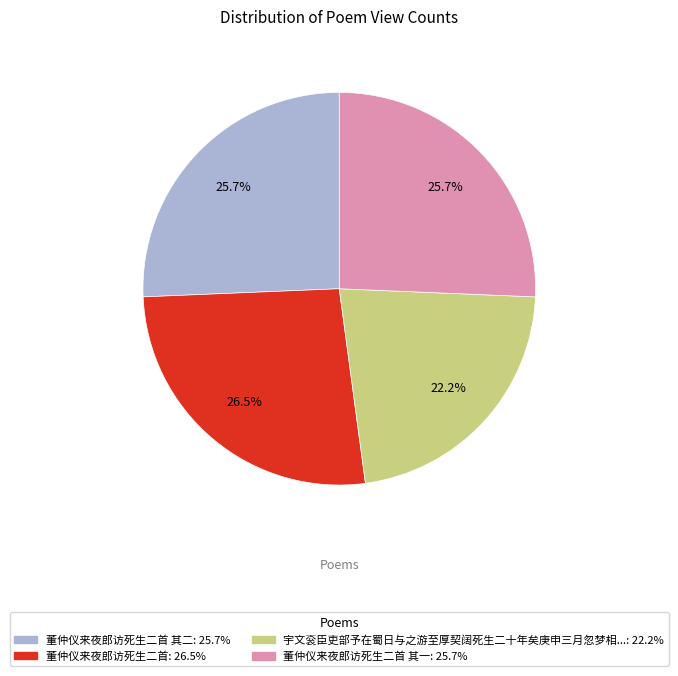

Is there any slice that represents more than half of the pie?

No